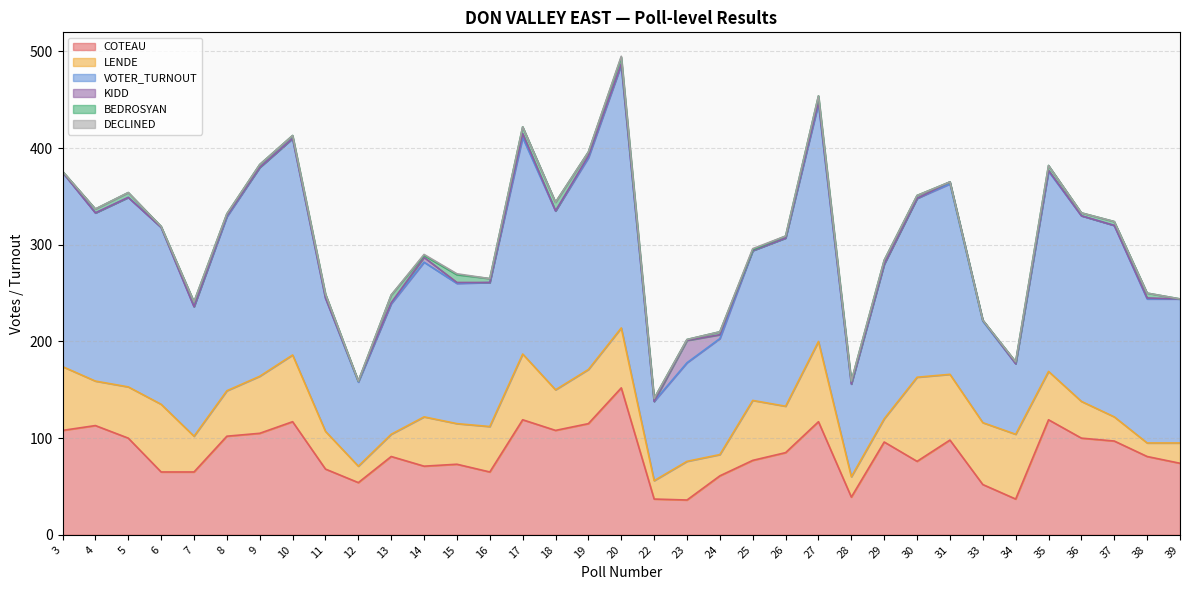

Rank the series by their maximum value, from highest to lowest.

VOTER_TURNOUT, COTEAU, LENDE, KIDD, BEDROSYAN, DECLINED